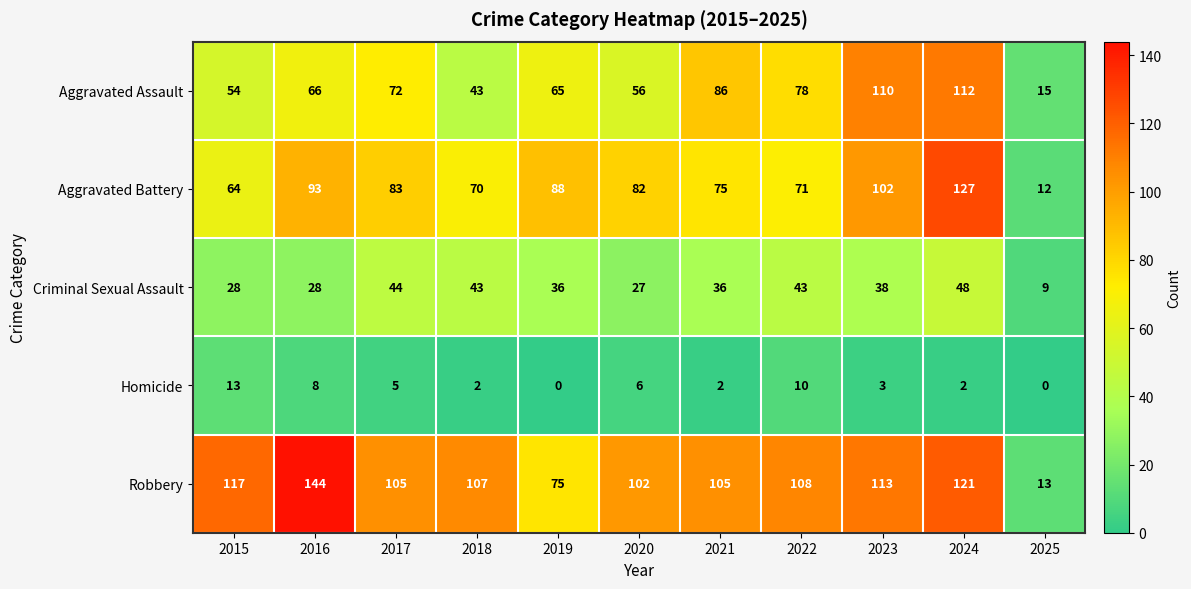

What is the difference between the maximum and minimum values in the Robbery series?

131